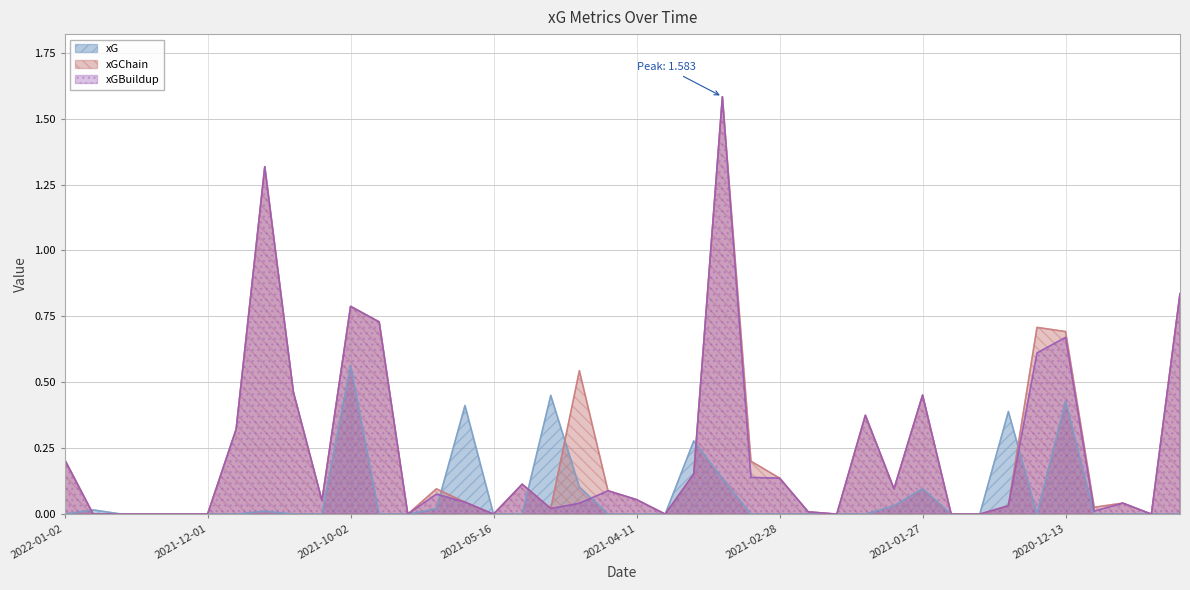

At 2020-11-29, list the series in order from smallest to largest.

xG, xGChain, xGBuildup